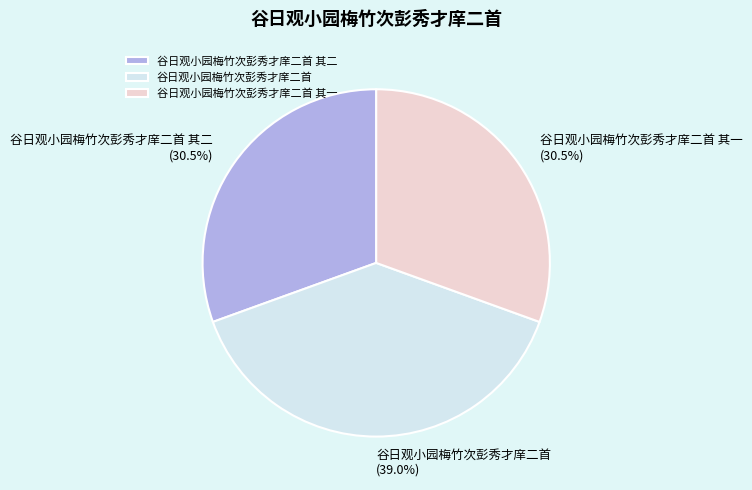

Does any single category account for the majority?

No